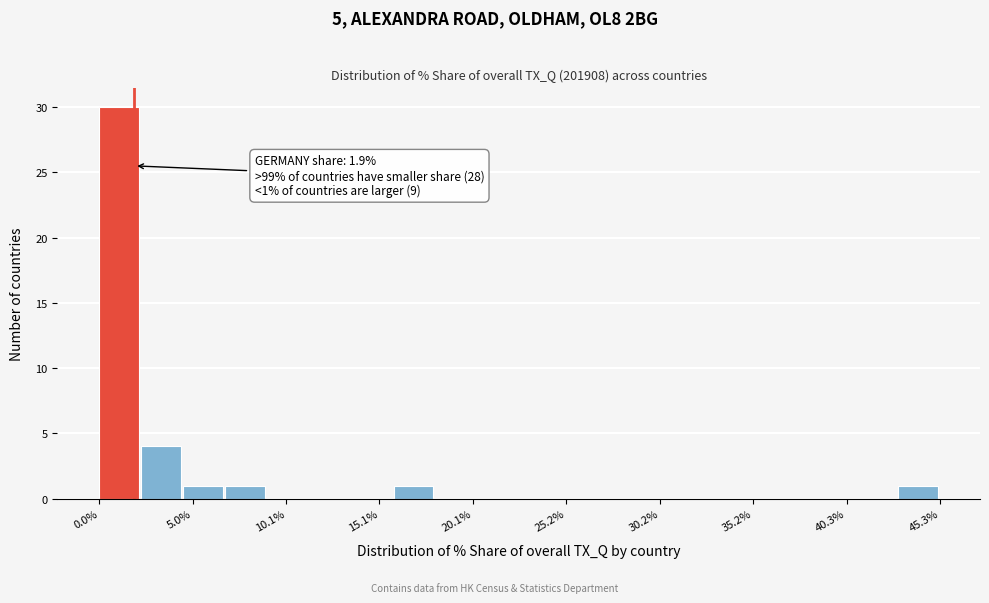

Read against the x-axis, roughly where is the centre of the tallest bar?

1